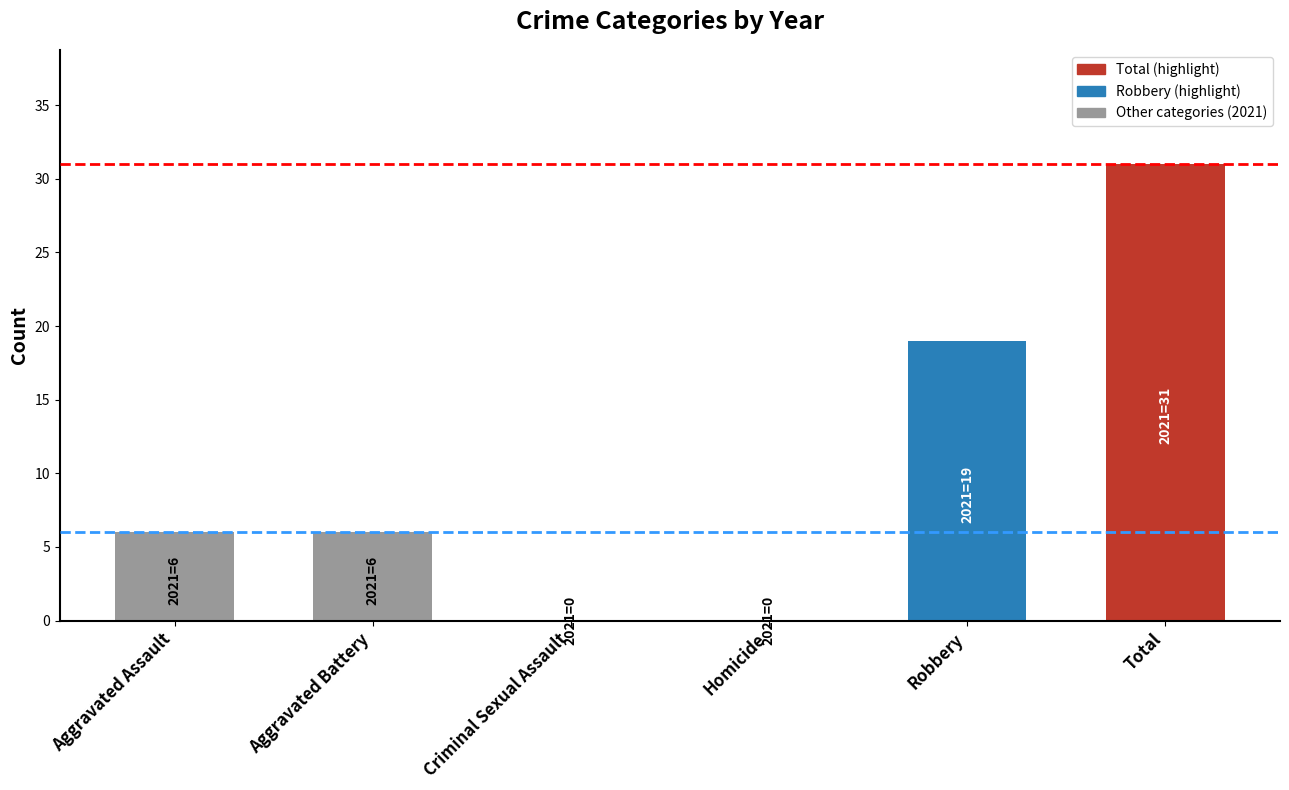

Count the number of categories in the chart.

6